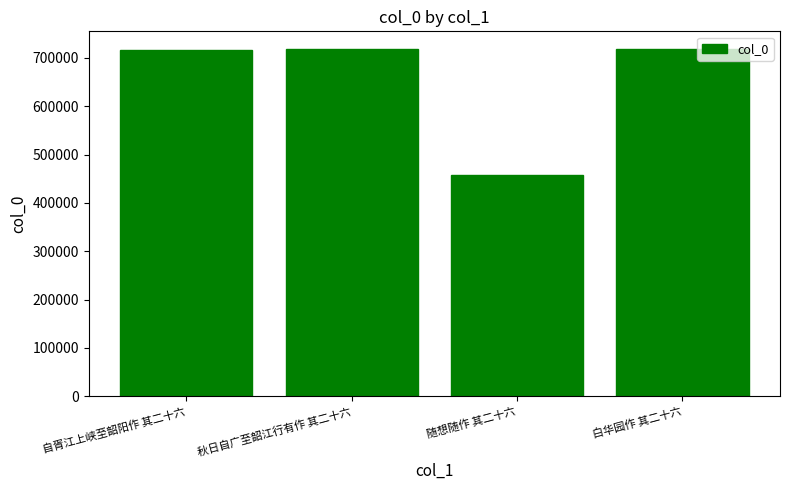

Which has a higher value, 自胥江上峡至韶阳作 其二十六 or 随想随作 其二十六?

自胥江上峡至韶阳作 其二十六